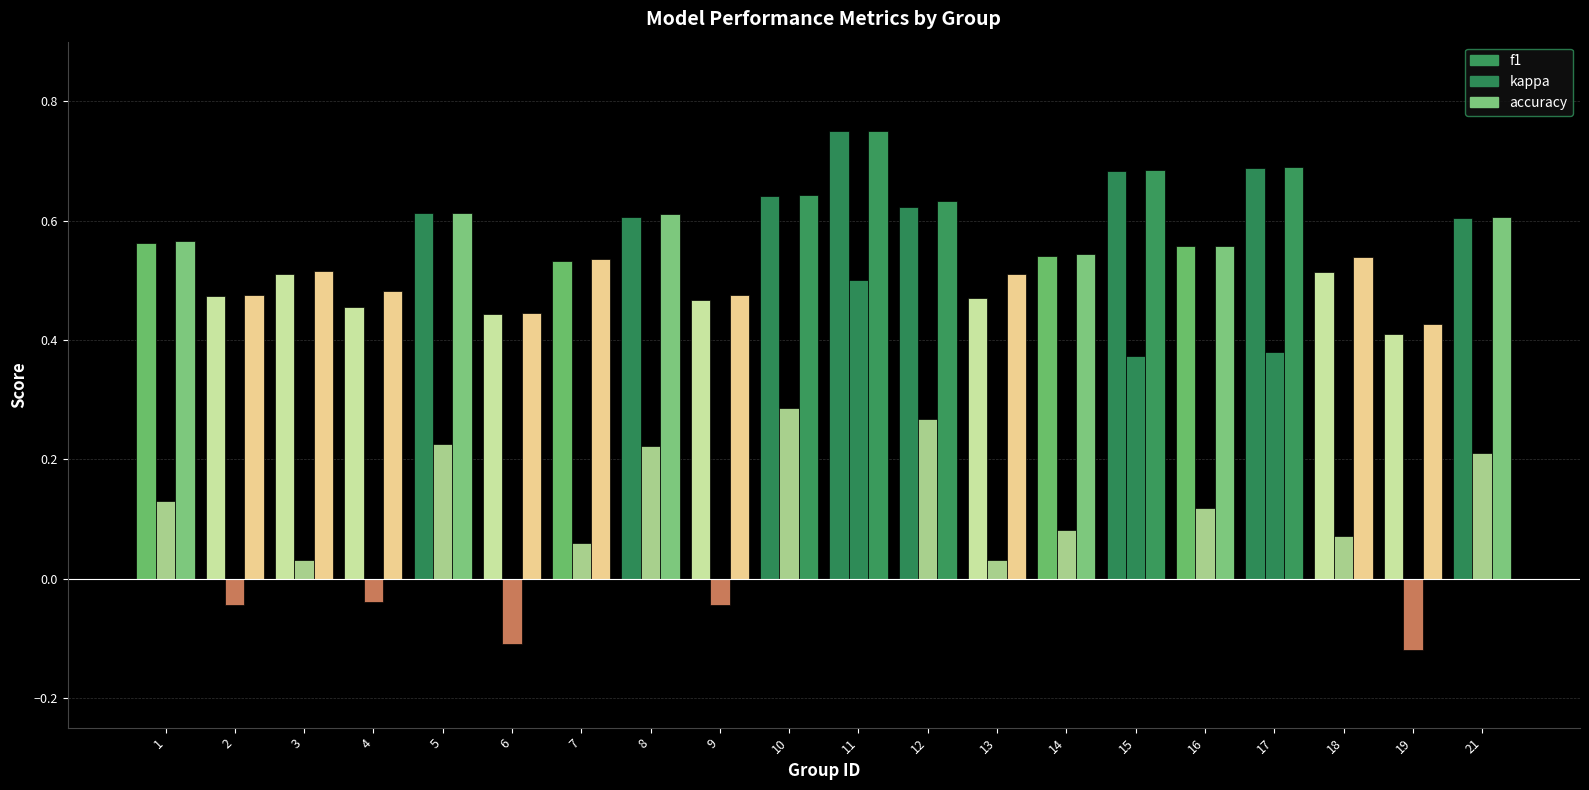

What is the sum of all f1 values?

11.1